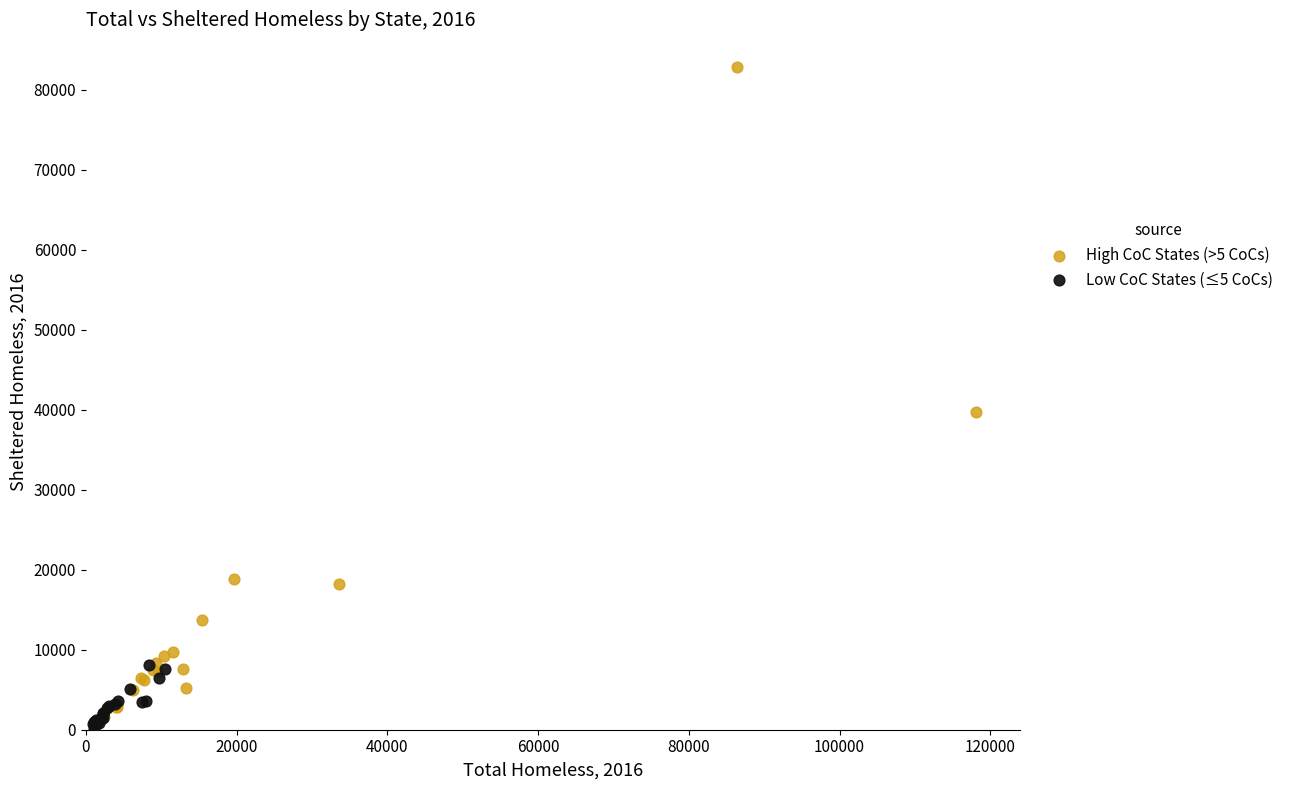

Which series has the largest Y range (max minus min)?

High CoC States (>5 CoCs)